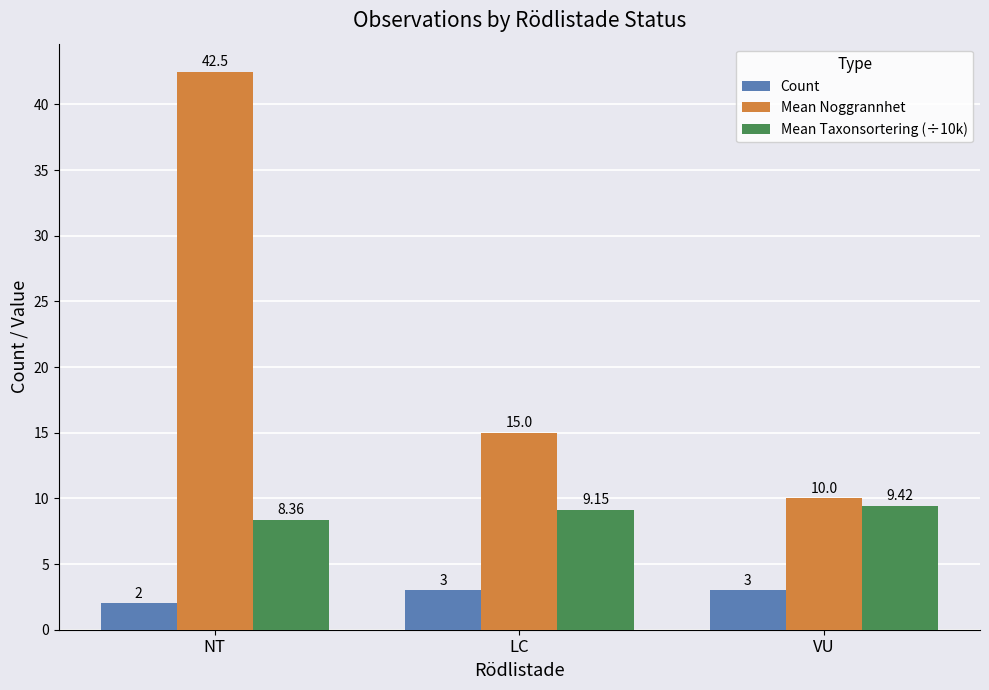

List the series in order of their peak value, lowest first.

Count, Mean Taxonsortering (÷10k), Mean Noggrannhet